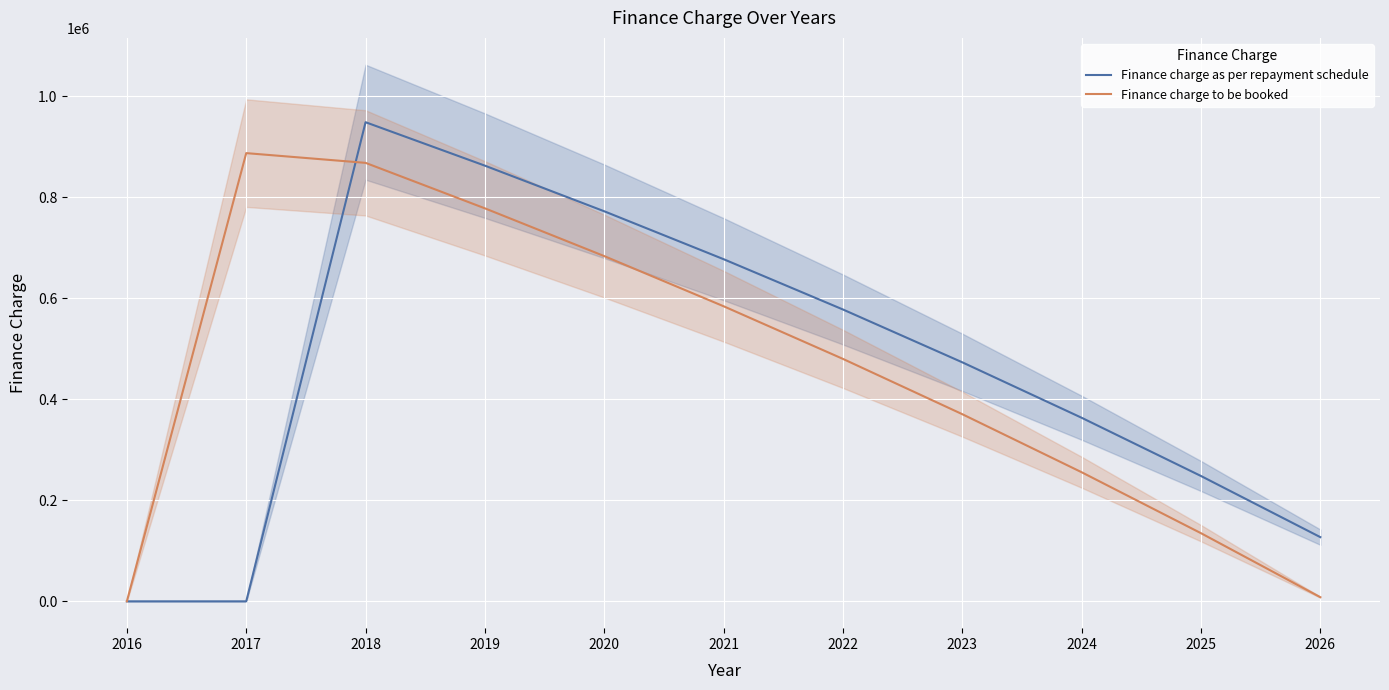

At which category is the sum across all series the highest?

2018